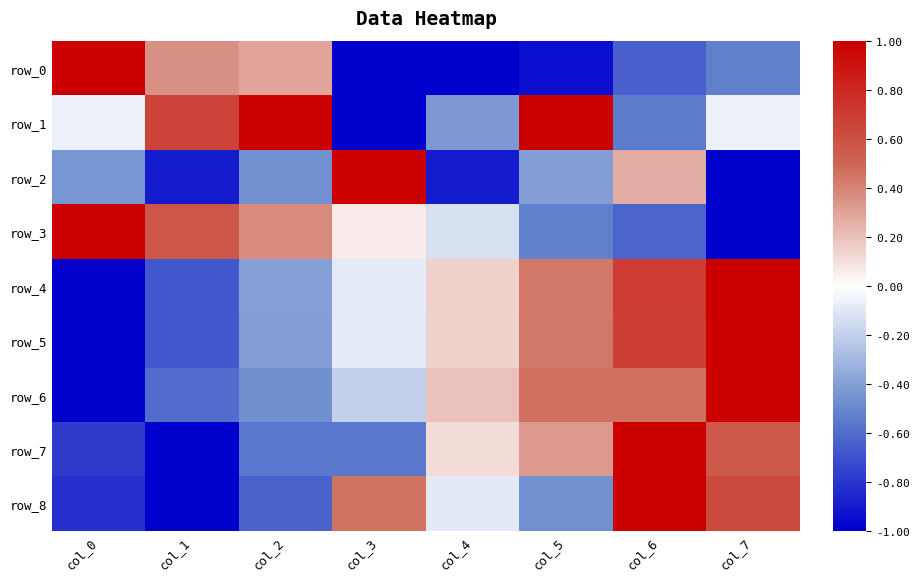

What is the difference between the second highest and minimum values in the row_2 series?

1.3